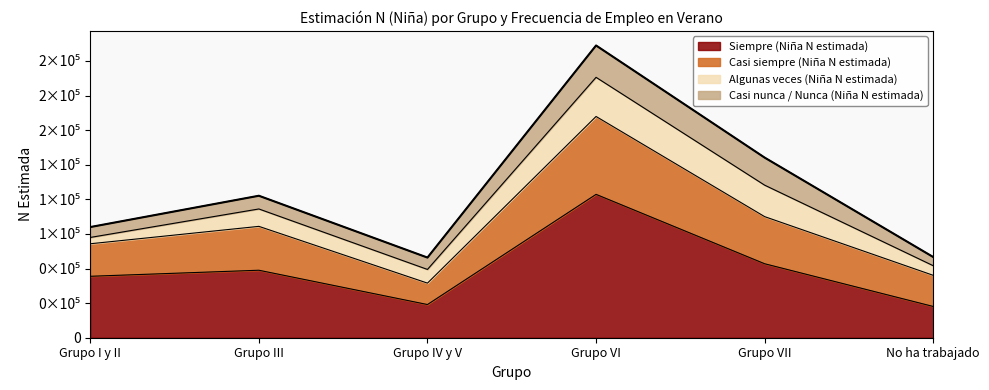

What are all the series names shown in the legend?

Siempre (Niña N estimada), Casi siempre (Niña N estimada), Algunas veces (Niña N estimada), Casi nunca / Nunca (Niña N estimada)